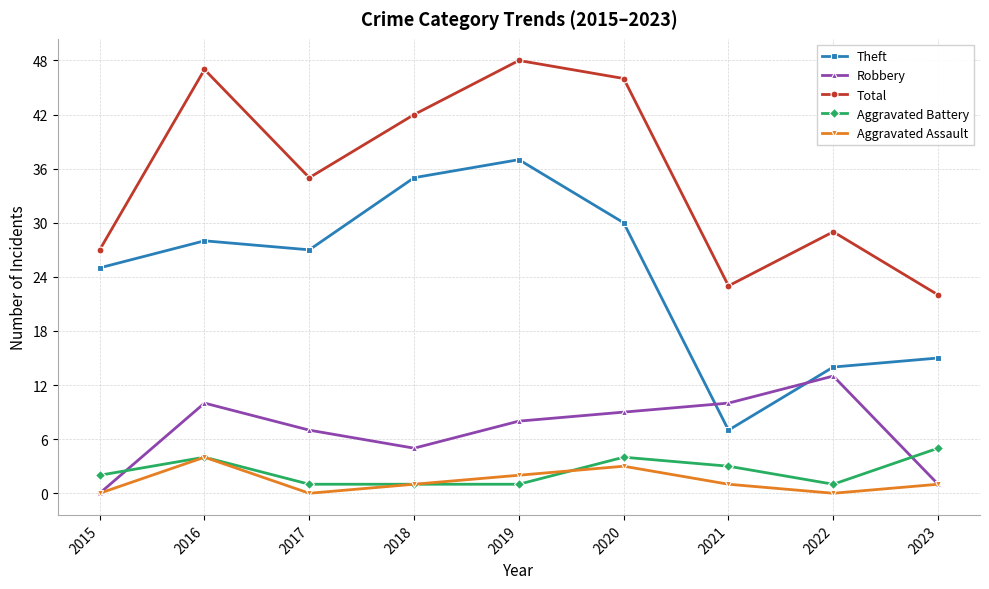

Which series has the largest range (max minus min)?

Theft